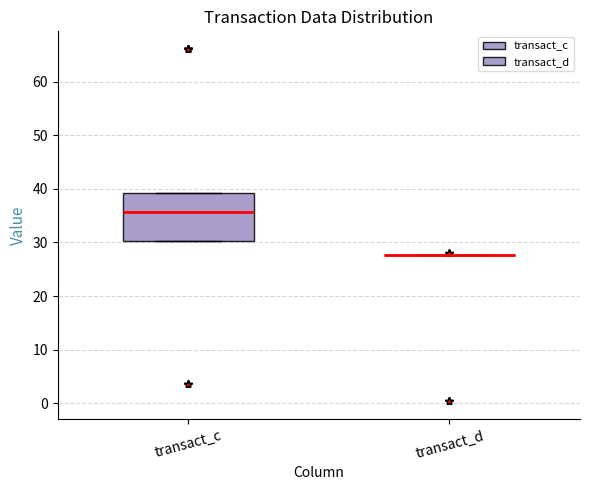

Reading left to right, transcribe this box plot: for each box, give where its median line is, the range the box spans, and where its two whiskers end, as read against the y-axis. The values are not printed on the chart, so give them approximately, as read against the axis.

transact_c: median 36, box 30 to 39, whiskers 30 to 39
transact_d: box collapsed to a line at 28, whiskers 28 to 28